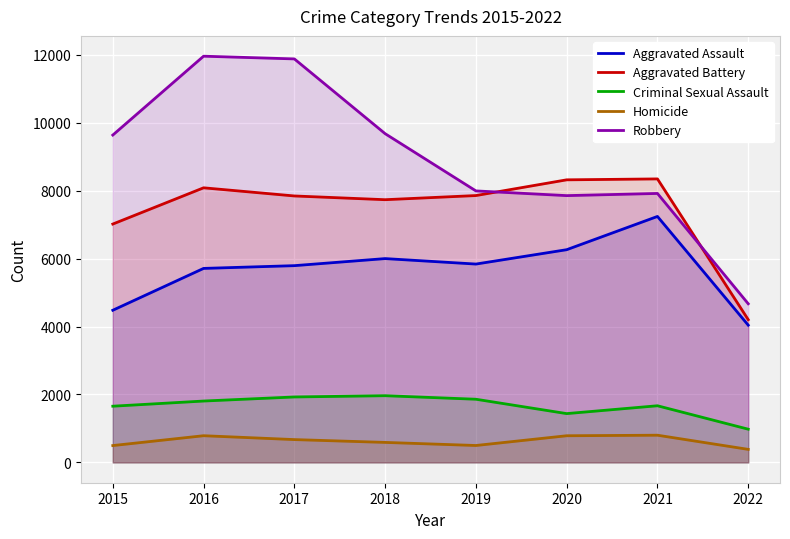

Which series has the widest spread of values?

Robbery